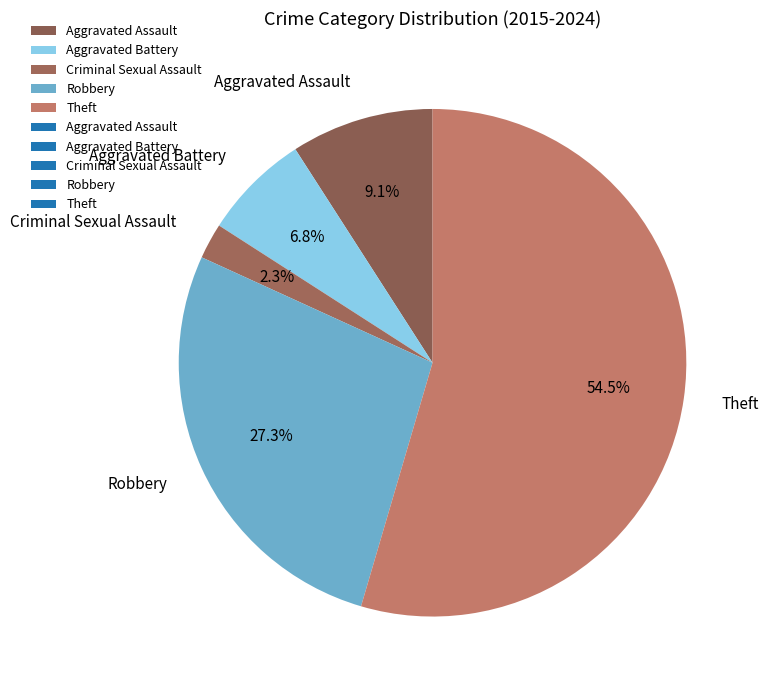

Is it true that Robbery is 39% of the pie?

False